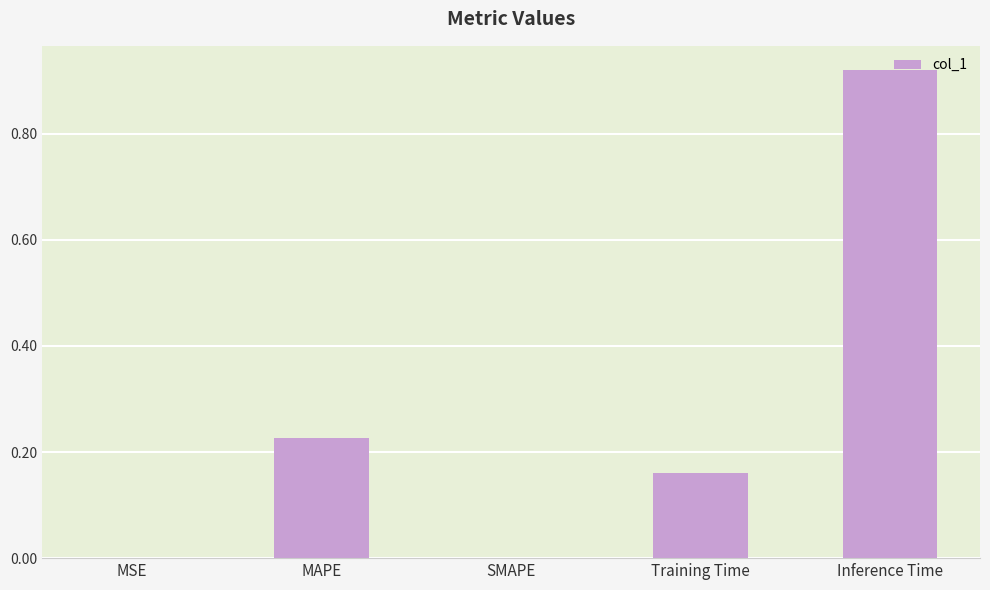

Are the bars horizontal?

No